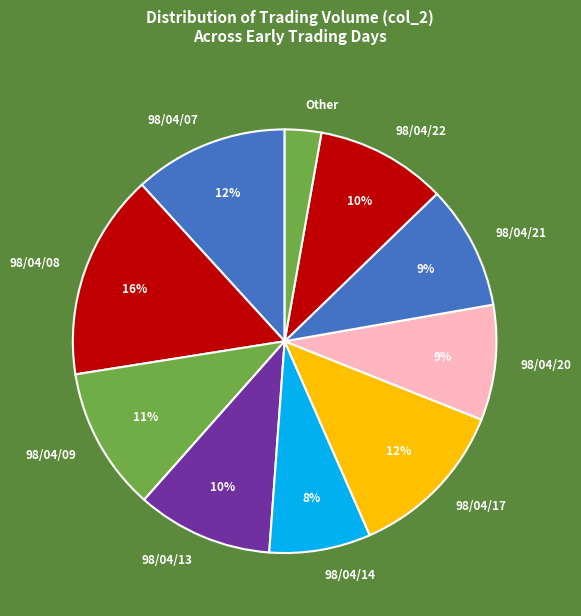

What percentage is the 98/04/22 slice, to the nearest percent?

10%